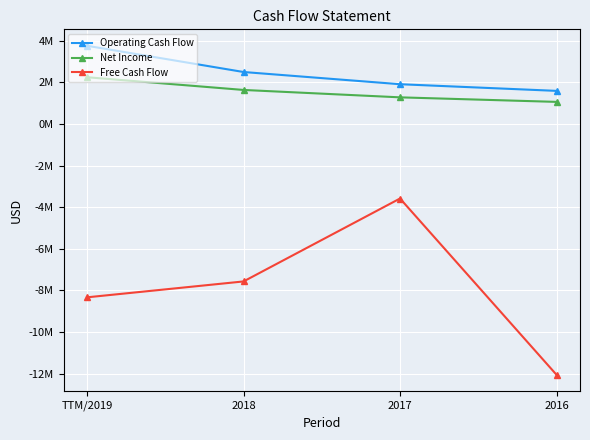

Is this an area chart (filled region under the line)?

No